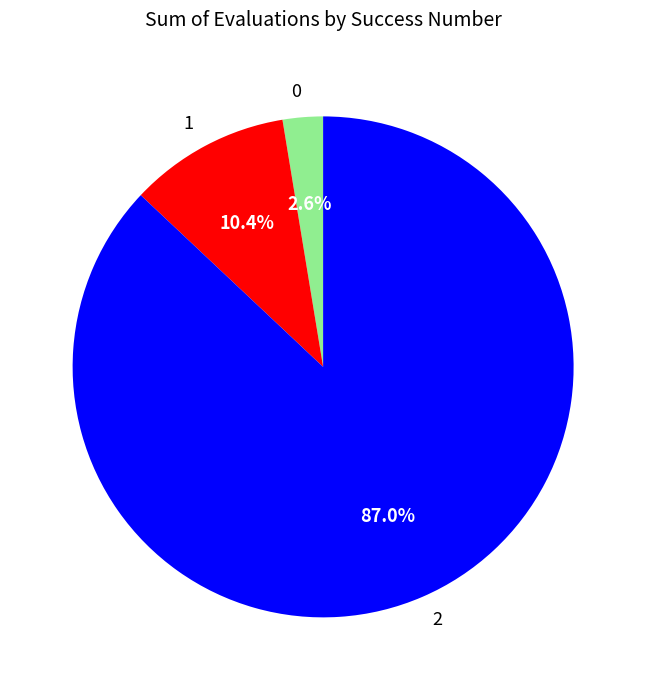

To the nearest percent, what percentage of the pie is 1?

10%